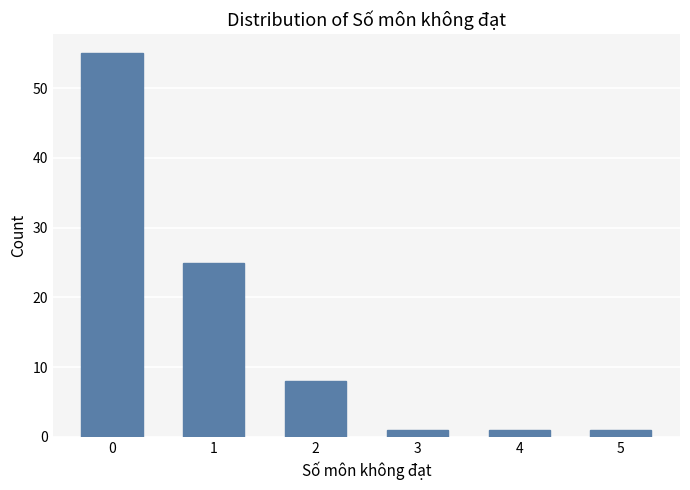

What is the sum of all values?

91